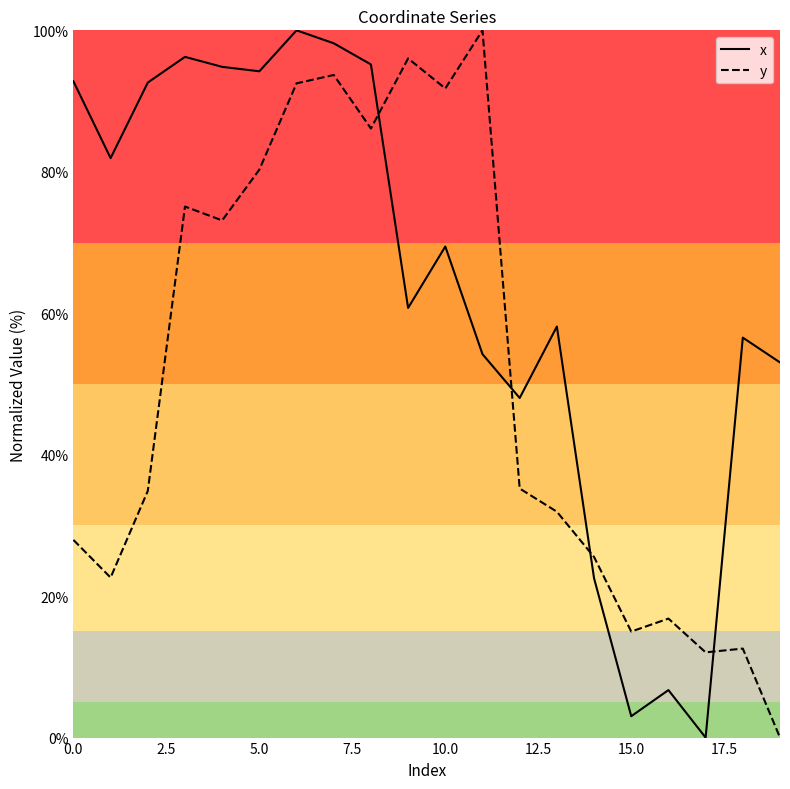

What is the maximum value for y?

100.0